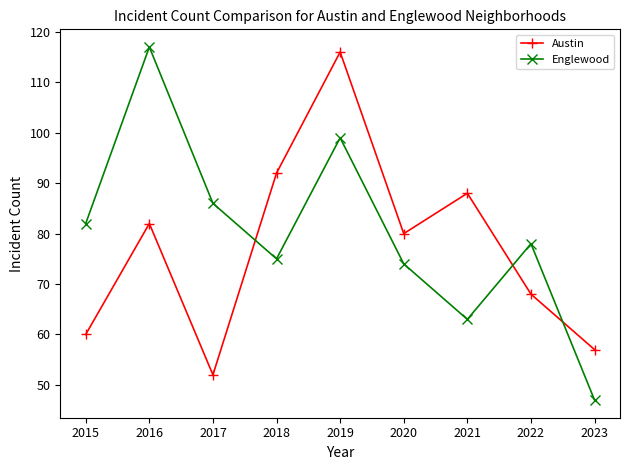

What is the sum of all Austin values?

695